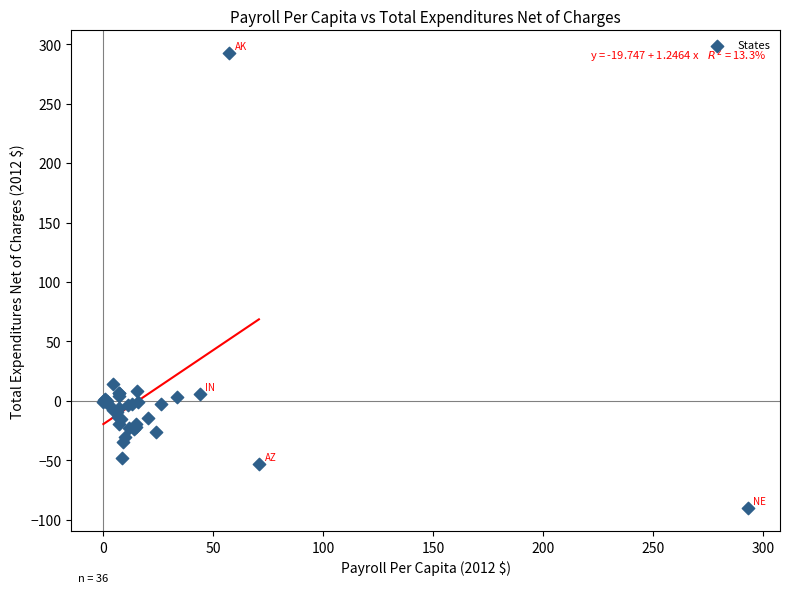

What Y value in the scatter plot is closest to 101?

14.1